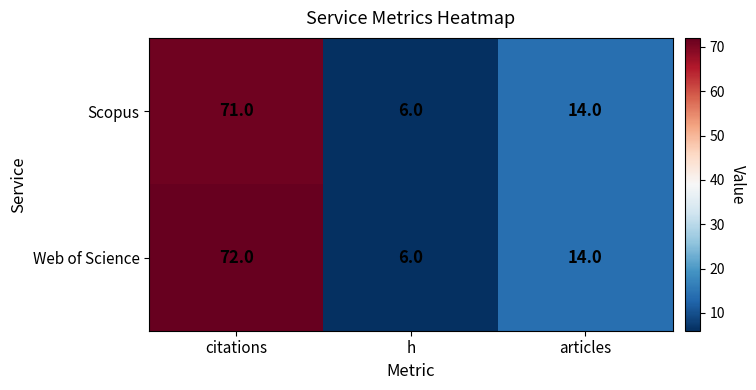

Between citations and h, which series saw the biggest shift?

Web of Science